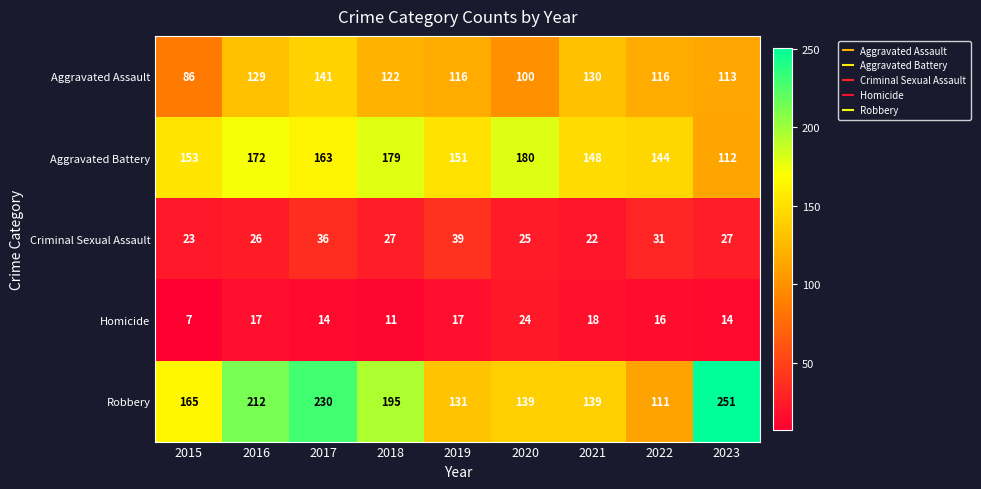

At how many categories does at least one series exceed 103?

9